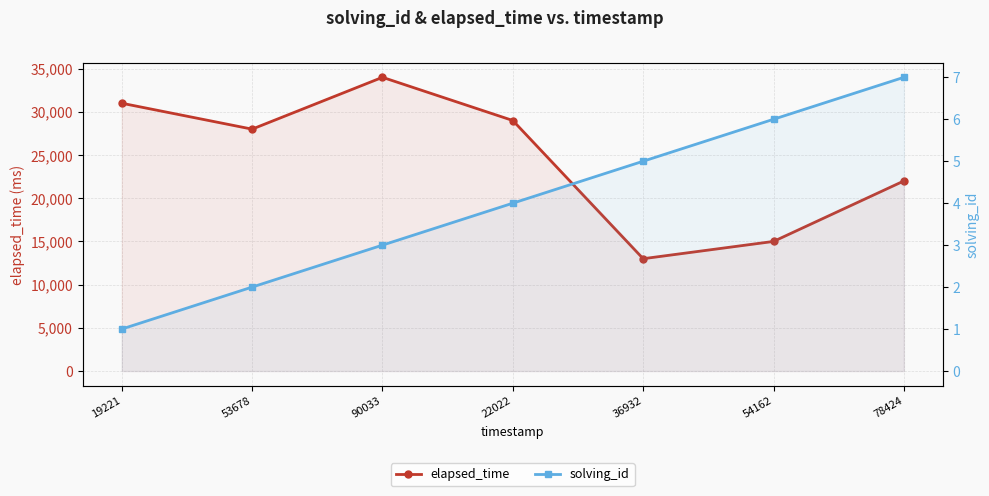

What is the label of the 4th point from the left?

22022